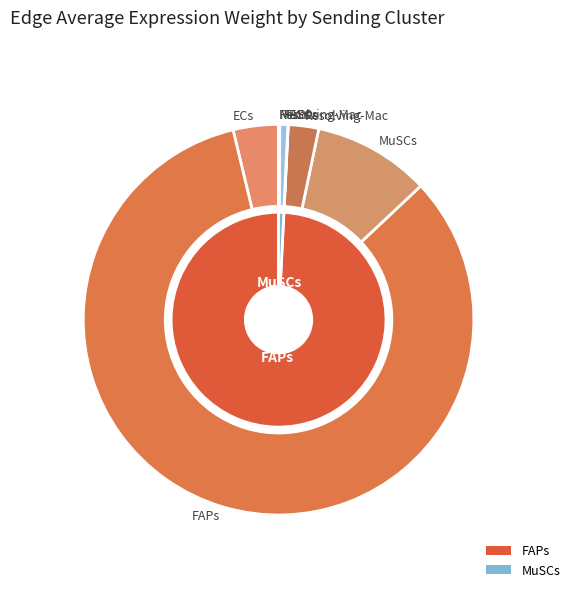

What percentage is the 2 slice, to the nearest percent?

10%